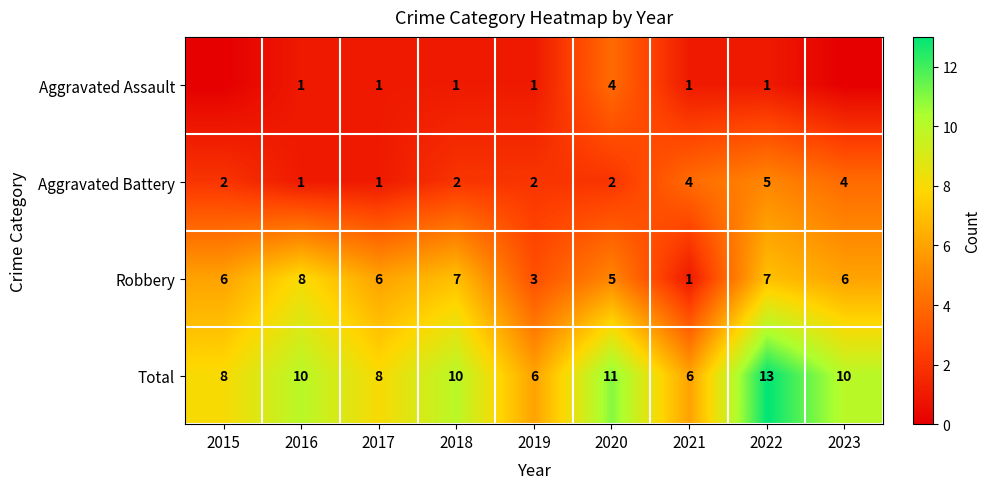

How many Robbery values are between 5 and 7?

6